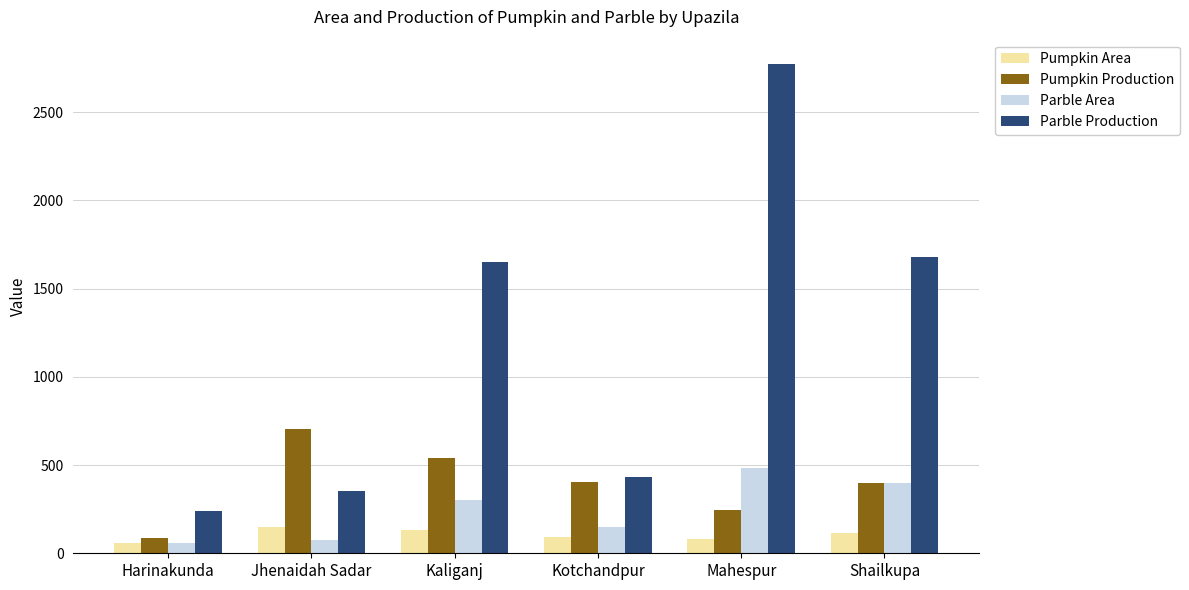

Rank the series by their maximum value, from highest to lowest.

Parble Production, Pumpkin Production, Parble Area, Pumpkin Area